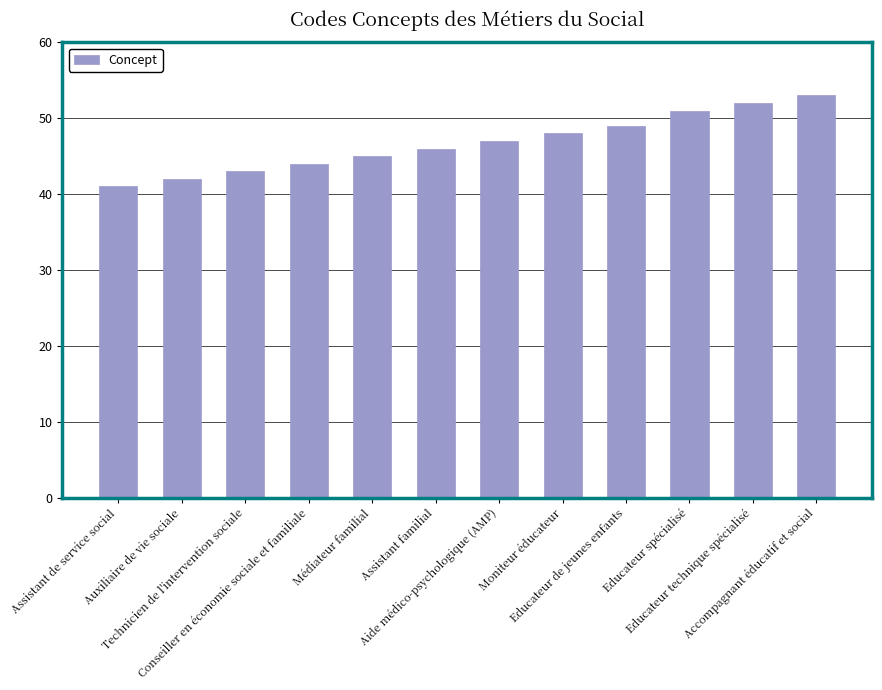

What is the average value?

47